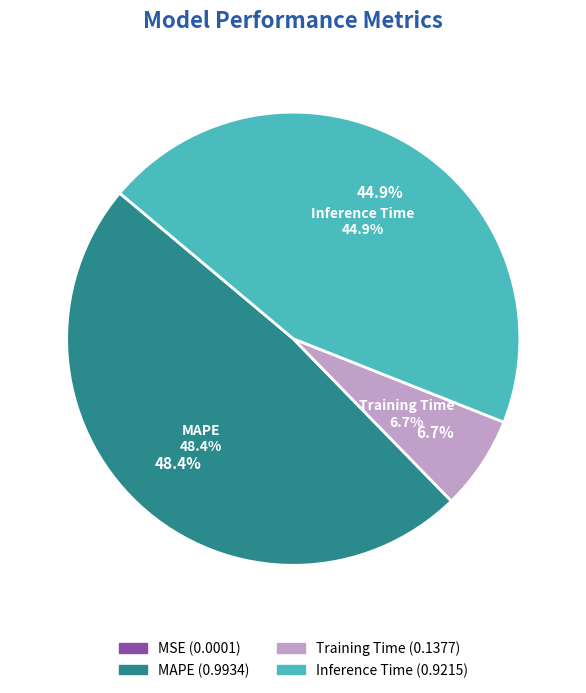

True or false: MAPE accounts for 48% of the total.

True